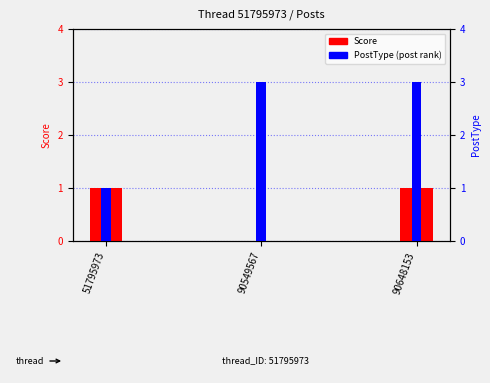

Reading right to left, list all the values displayed in this chart.

Score: 90648153=1	90549567=0	51795973=1
PostType (post rank): 90648153=3	90549567=3	51795973=1